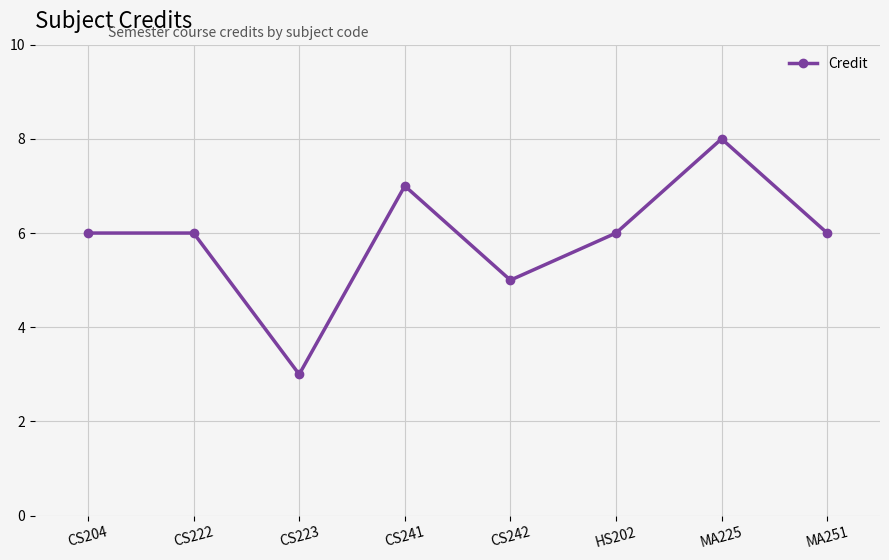

At which category does the chart reach its peak across all series?

MA225